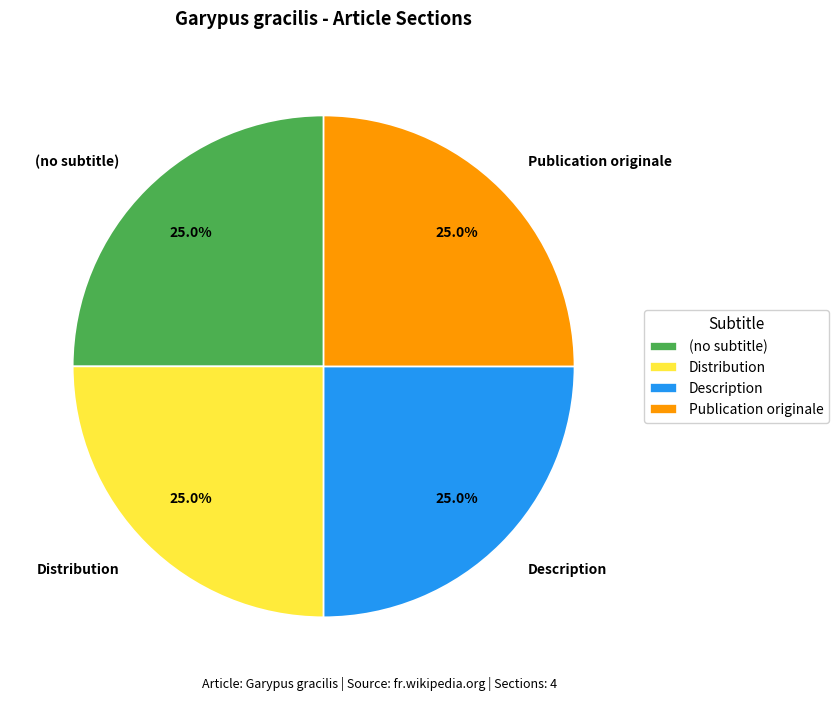

How much of the chart is everything except Description?

75.0%